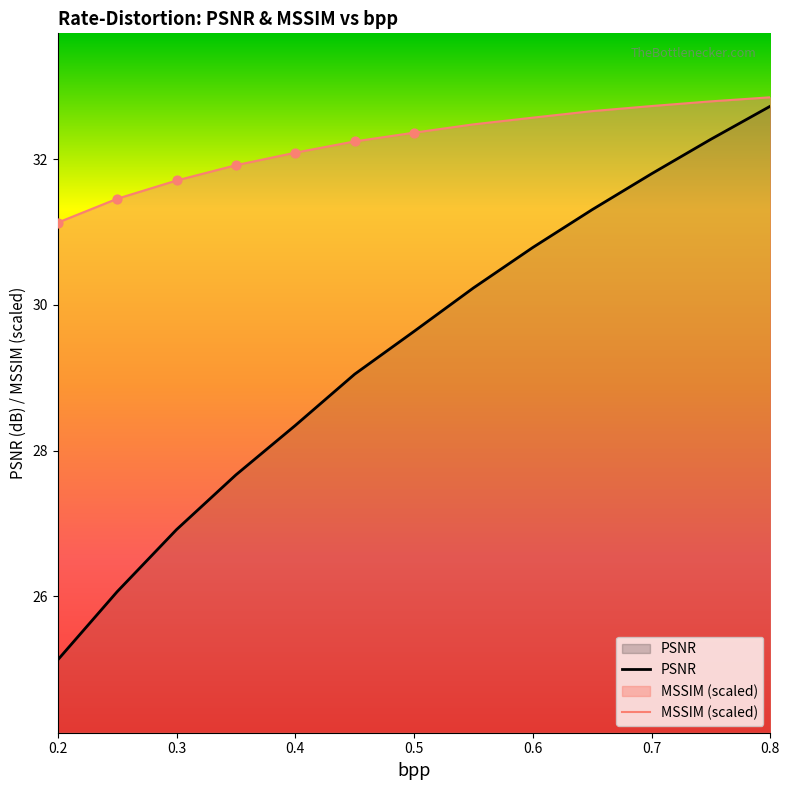

At which category is the sum across all series the highest?

0.8